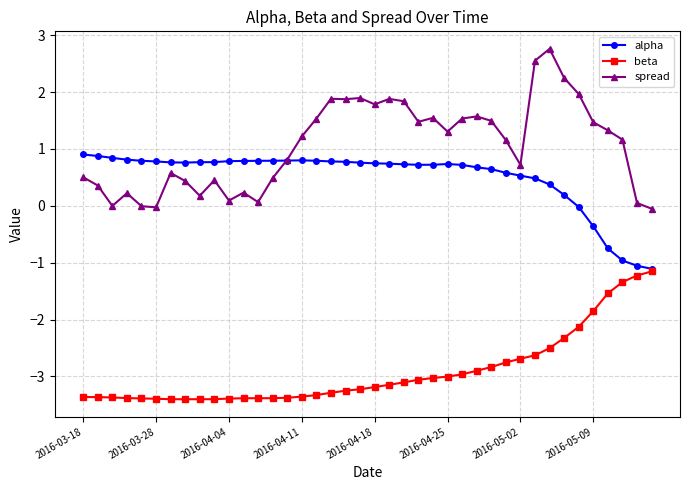

Does the chart display data point markers on the line(s)?

Yes